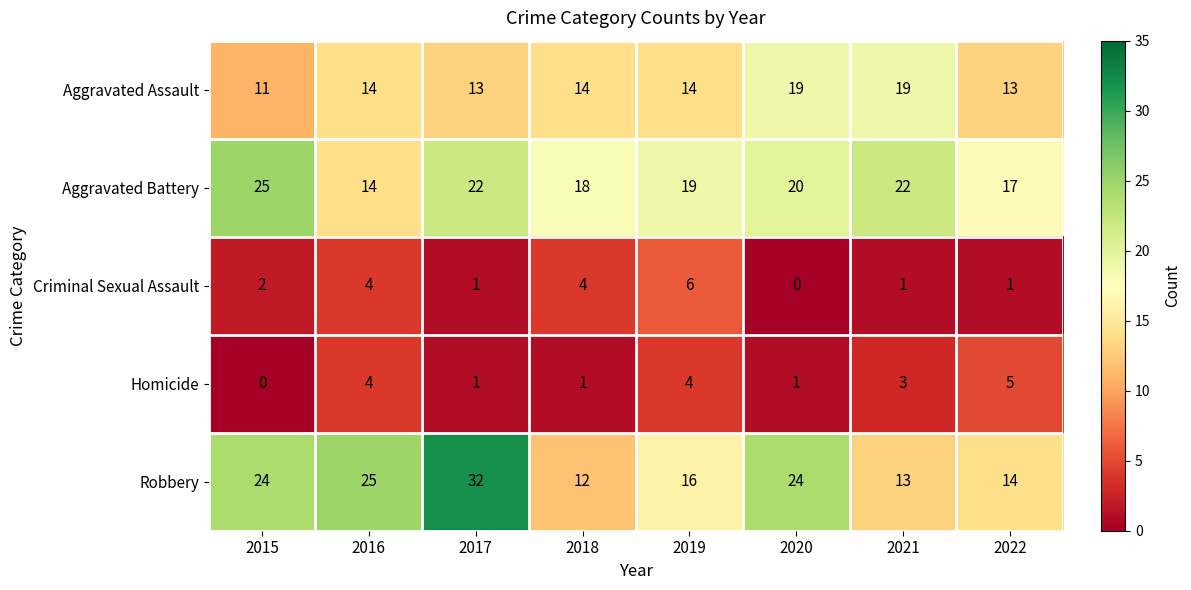

What is the maximum value shown in the chart?

32